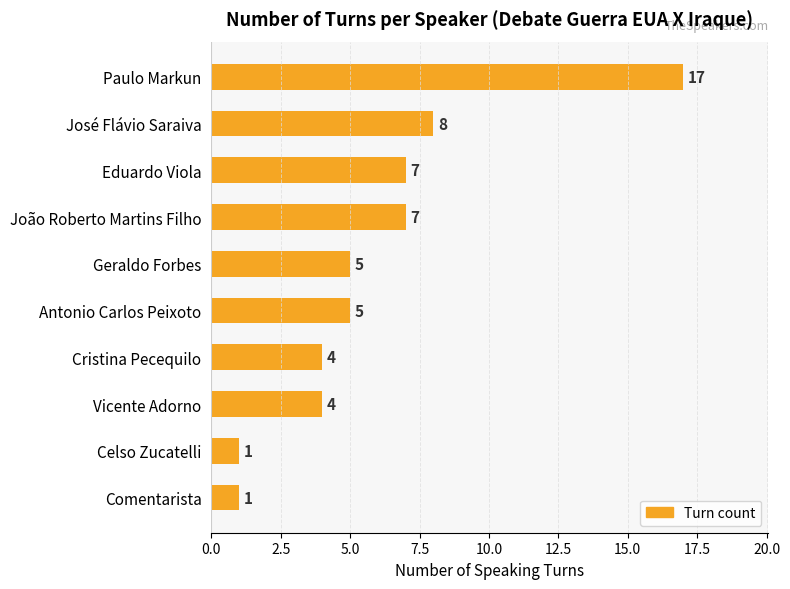

Where is the data nearest to the value 9?

José Flávio Saraiva